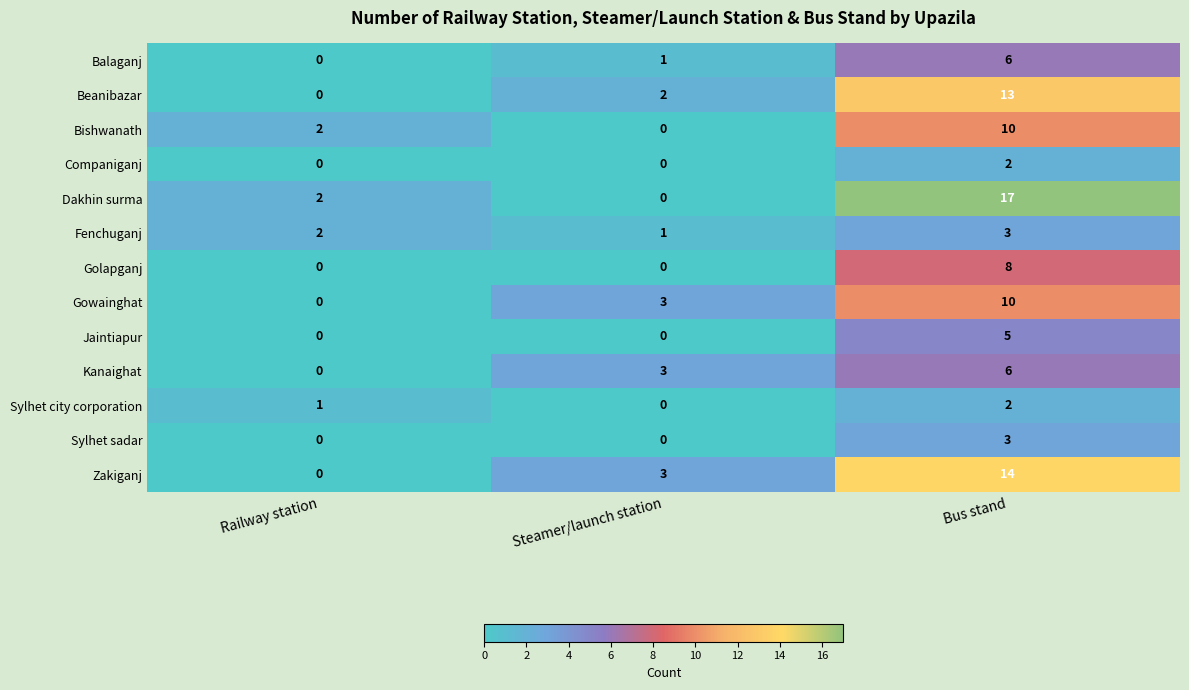

Is the value of Golapganj at Bus stand greater than the value of Kanaighat at Railway station?

Yes